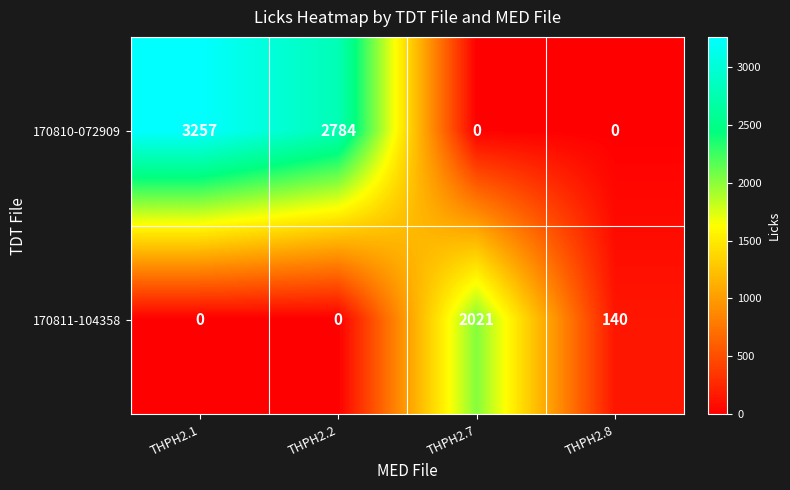

What is the maximum value shown in the chart?

3257